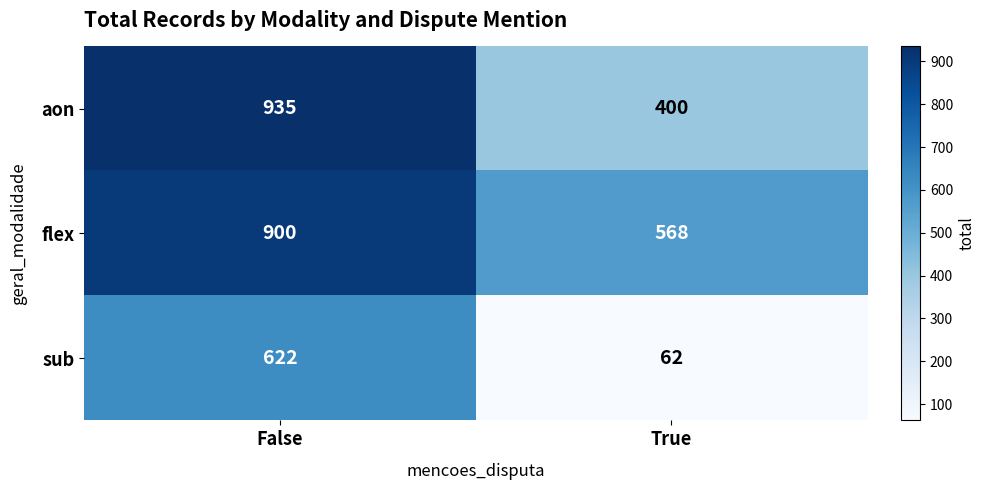

Which series has the largest total across all categories?

flex